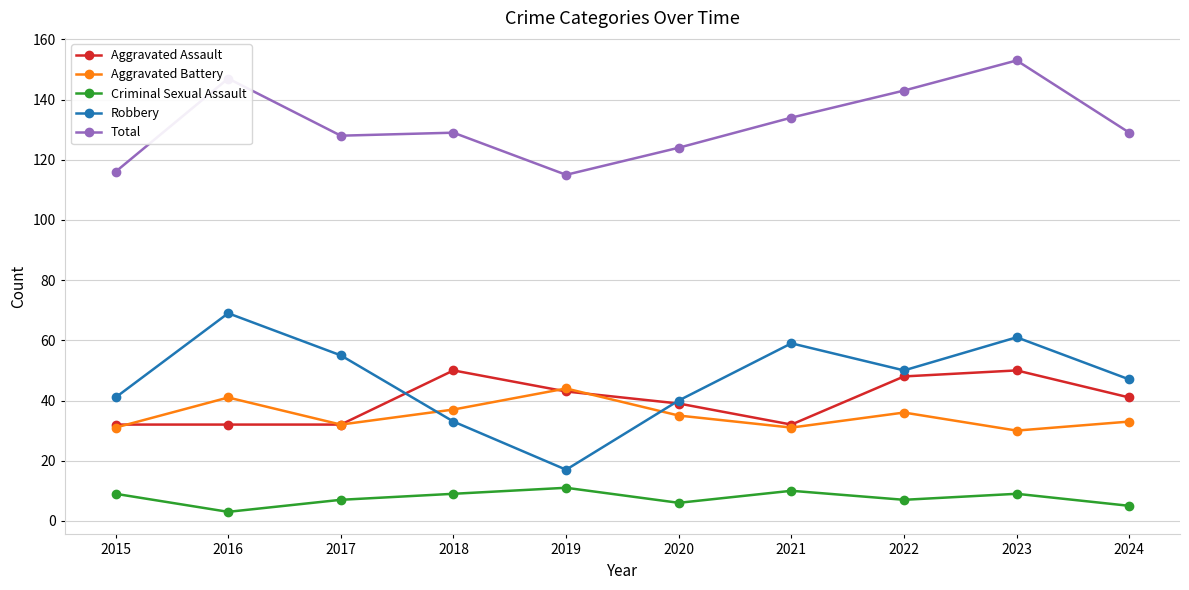

What is the difference between the highest and lowest values at 2023?

144